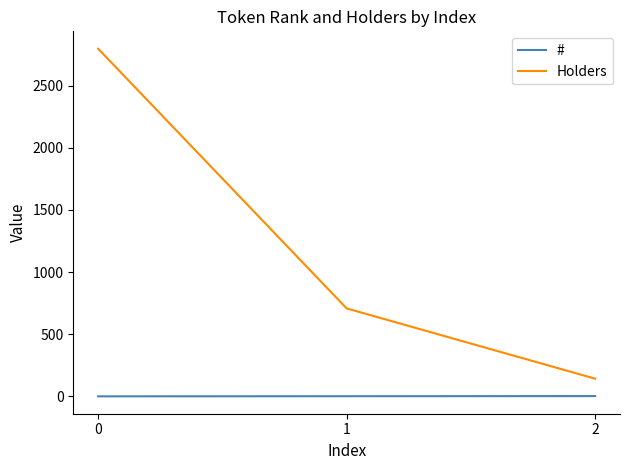

Is the value of Holders at 1 greater than the value of # at 0?

Yes